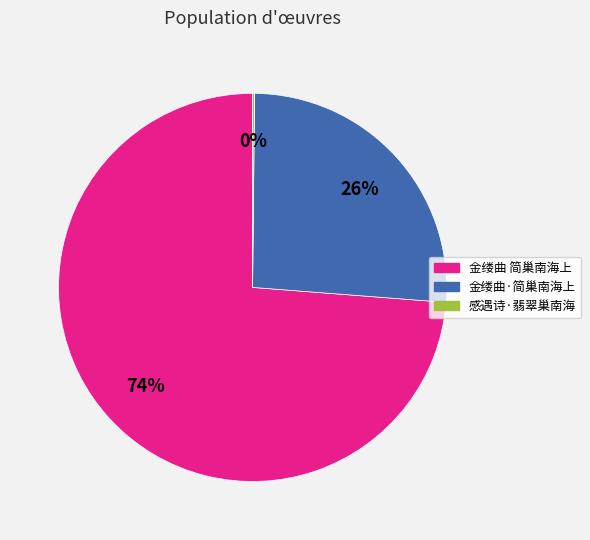

Is it true that 金缕曲 简巢南海上 is 74% of the pie?

True